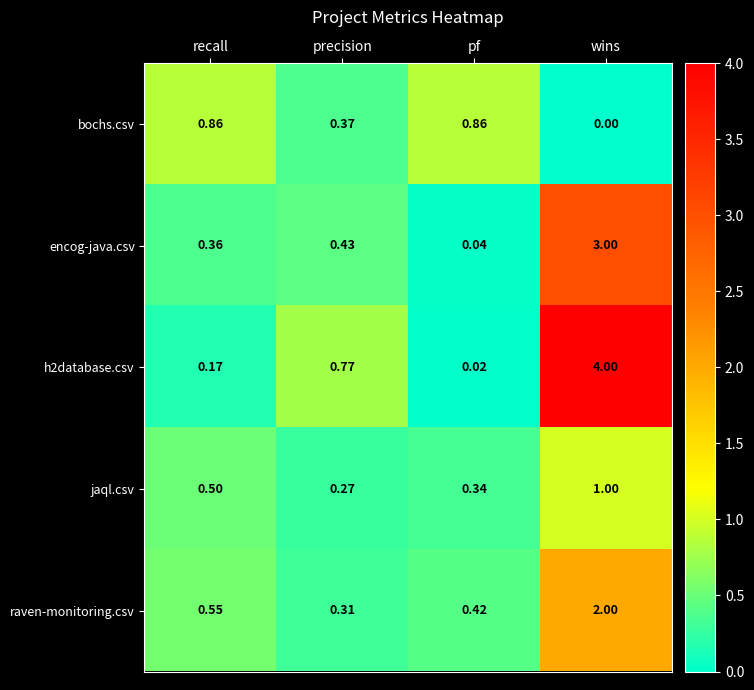

At which category is the sum across all series the highest?

wins